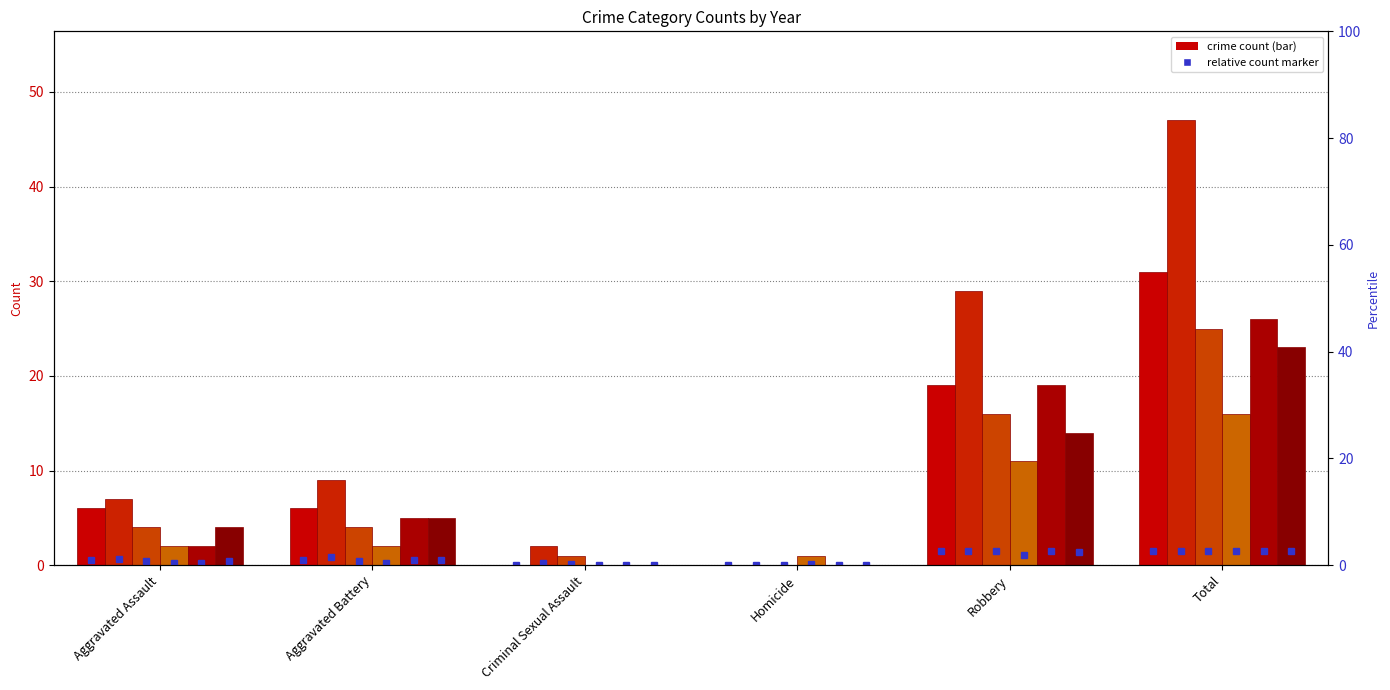

Between Robbery and Total, which series saw the biggest shift?

2022